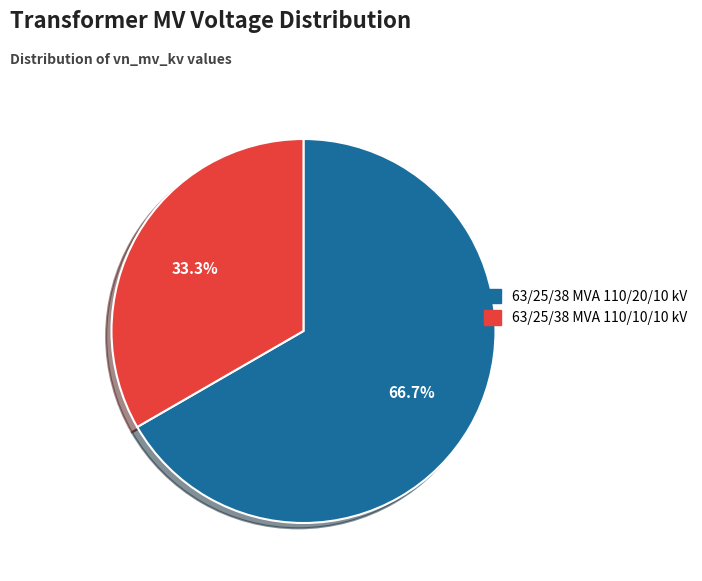

To the nearest percent, what percentage of the pie is 63/25/38 MVA 110/20/10 kV?

67%